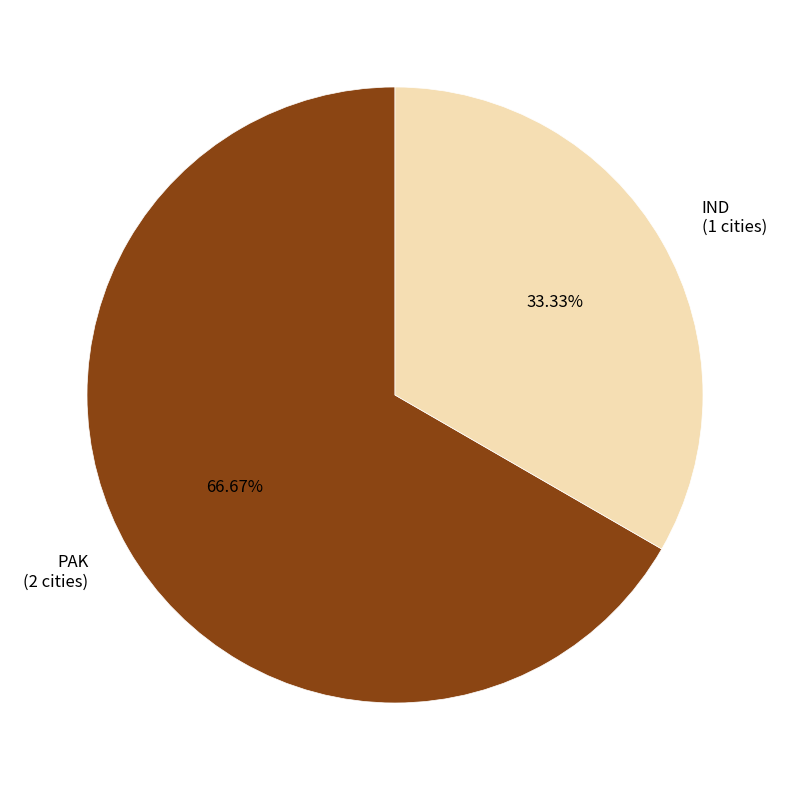

Which slice represents more than half of the pie?

PAK